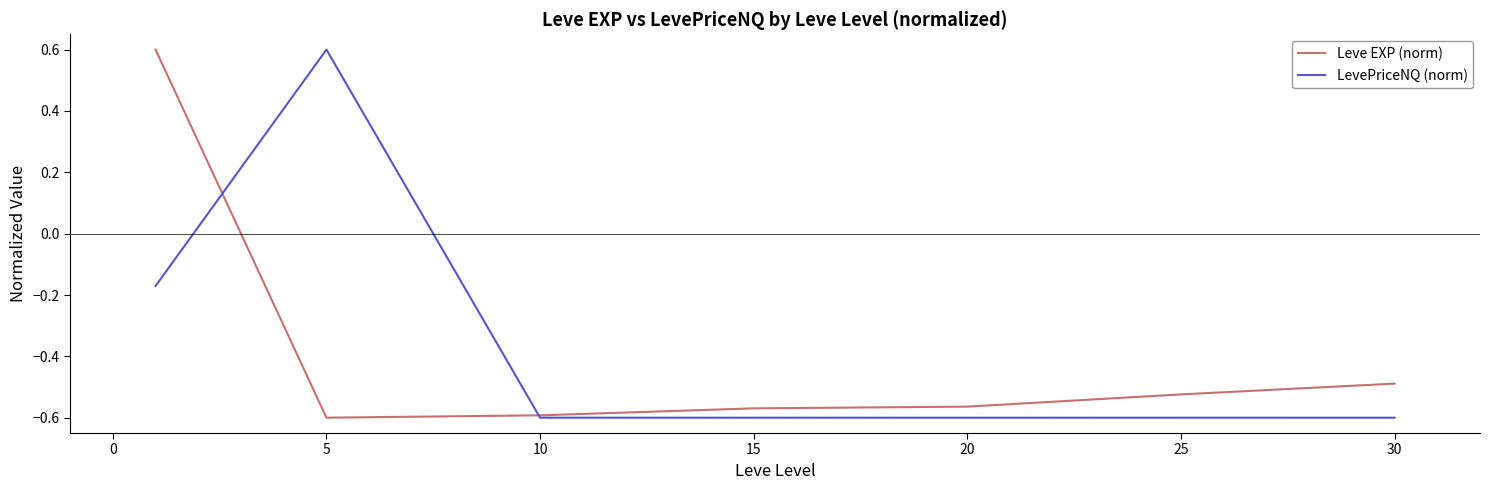

What is the maximum value for LevePriceNQ (norm)?

0.6